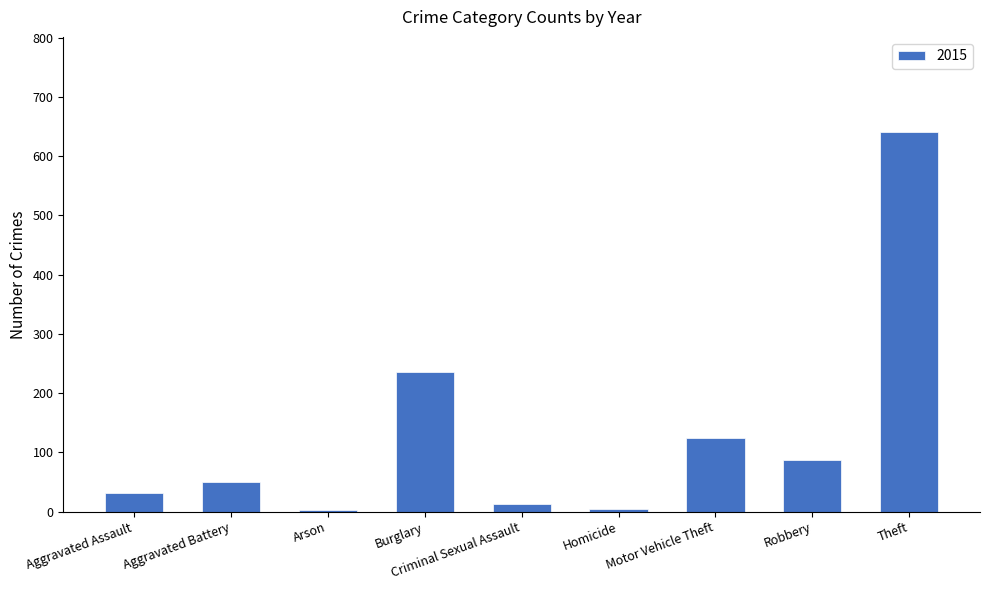

Is it true that the value at Robbery is 47?

False